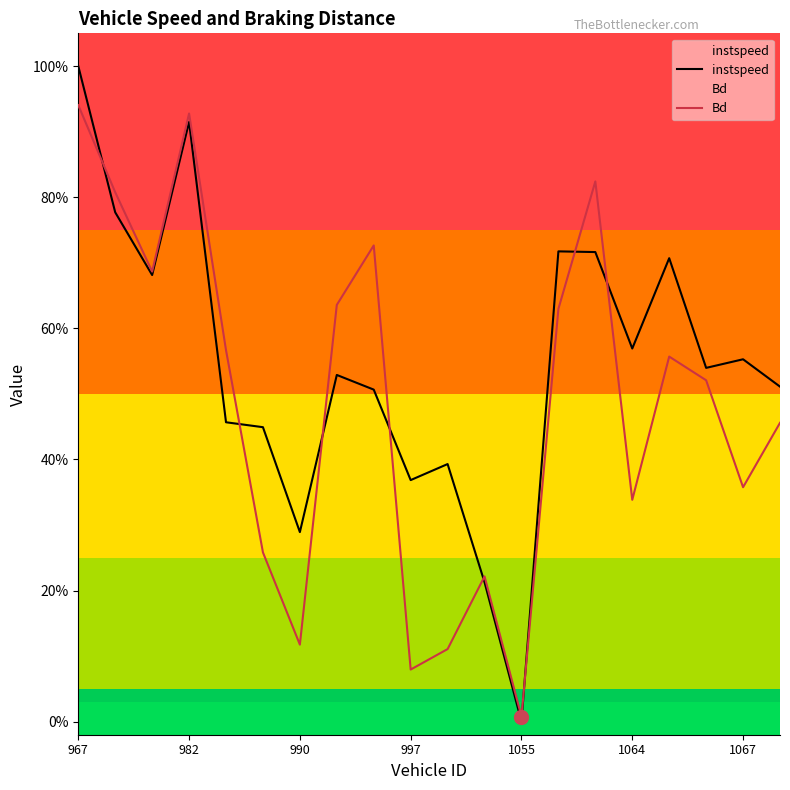

How many times do instspeed and Bd cross each other?

8